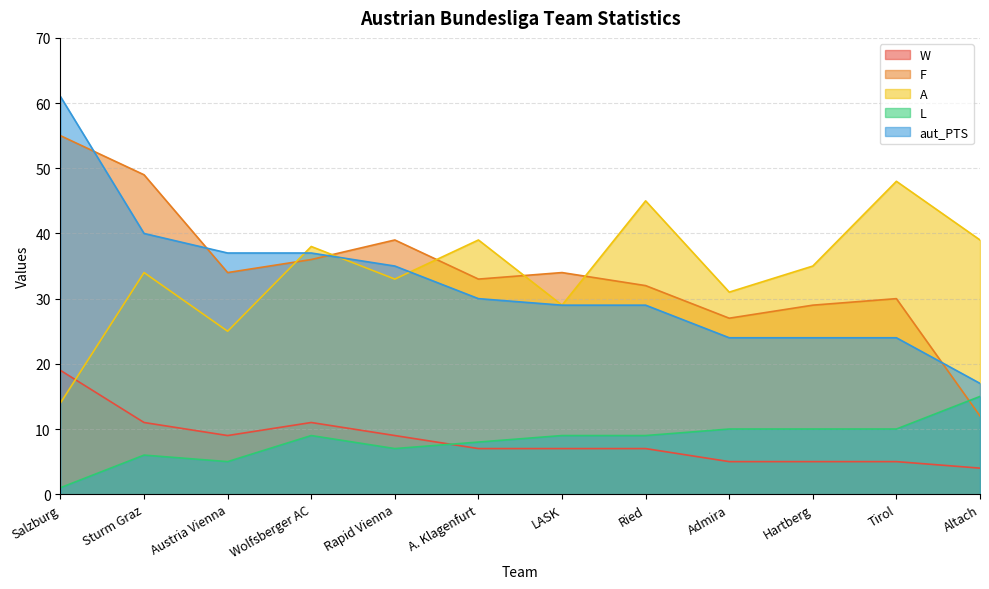

Between which two adjacent categories do L and W first intersect?

Rapid Vienna and A. Klagenfurt